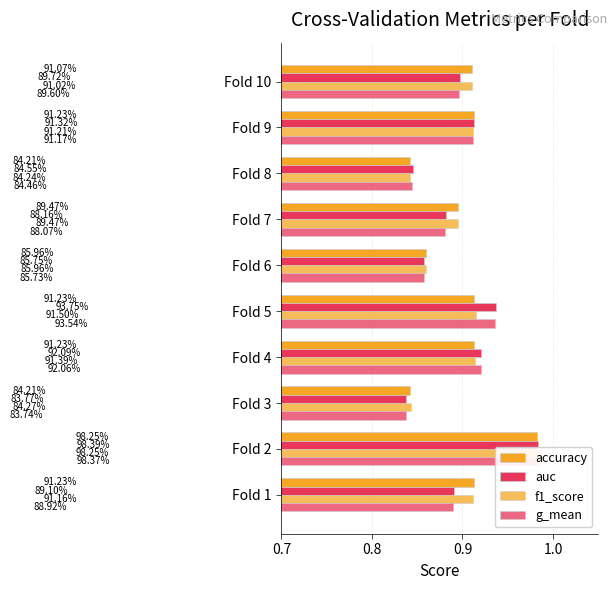

Count the number of categories in the chart.

10